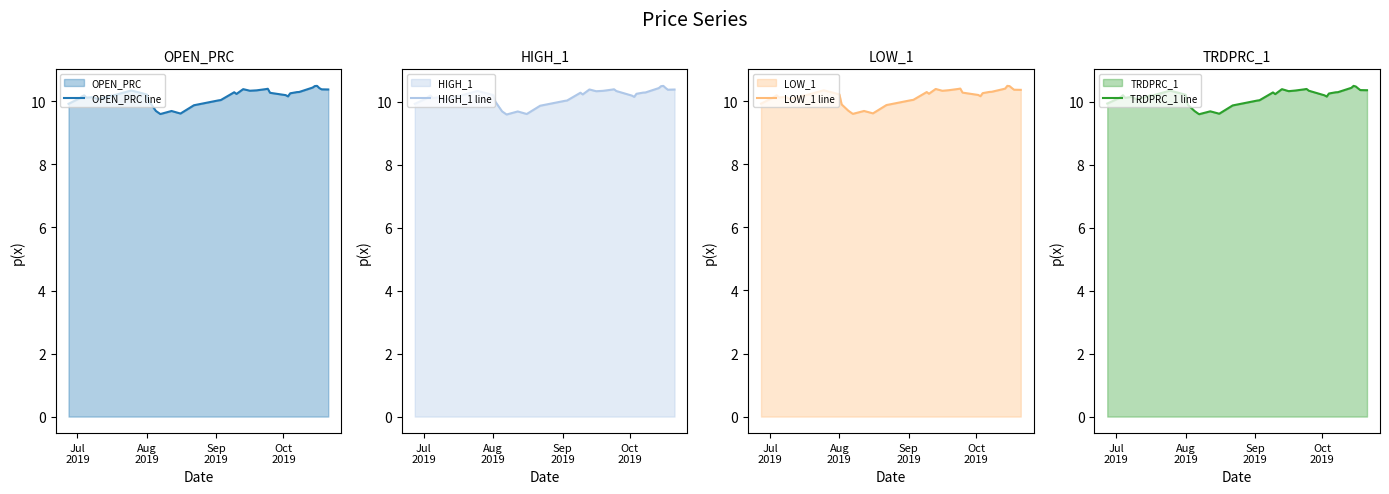

How many interior local valleys does the HIGH_1 line series have?

9